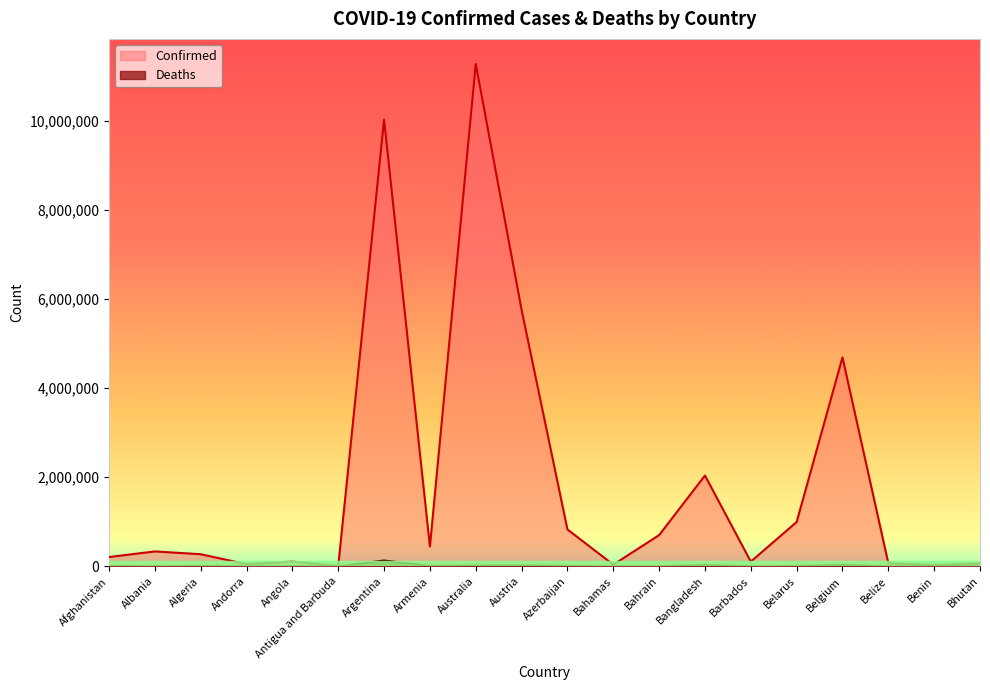

What is the difference between the Deaths values at Bhutan and Andorra?

144